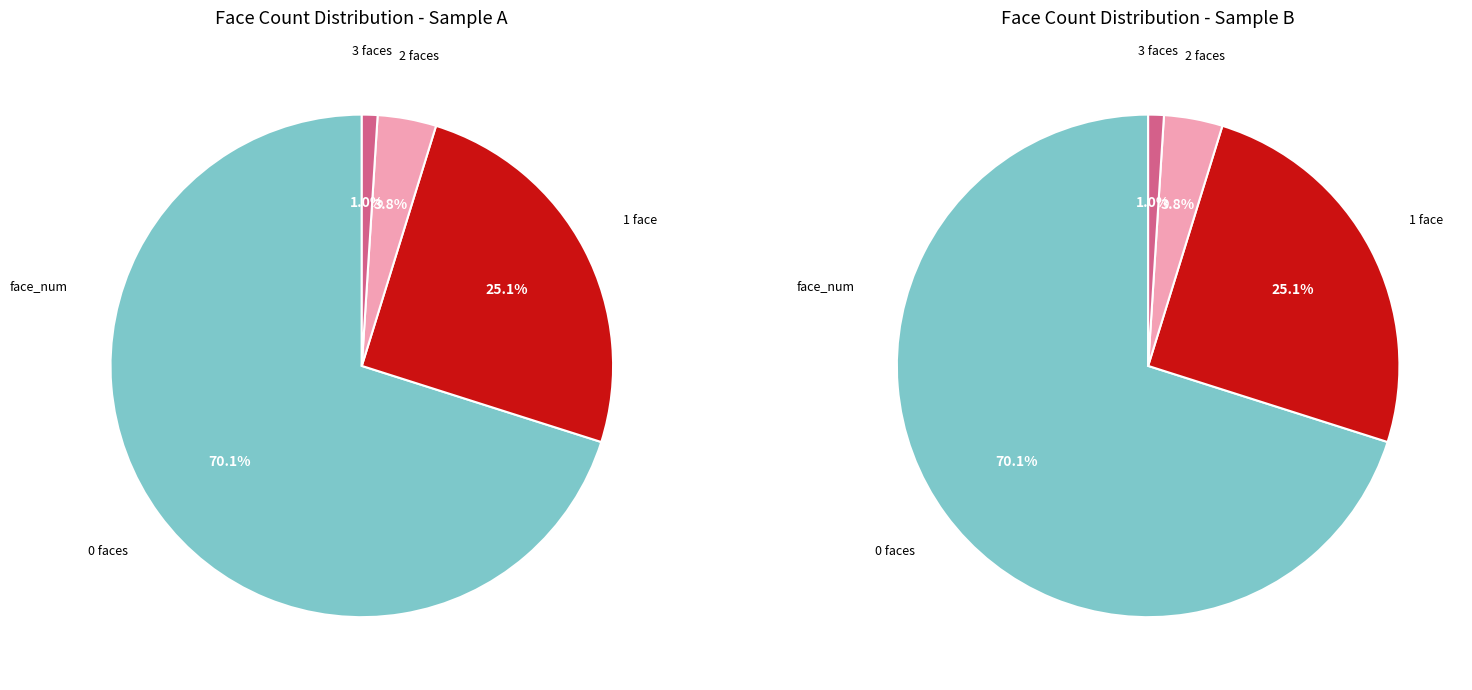

Which slice represents more than half of the pie?

face_num_0